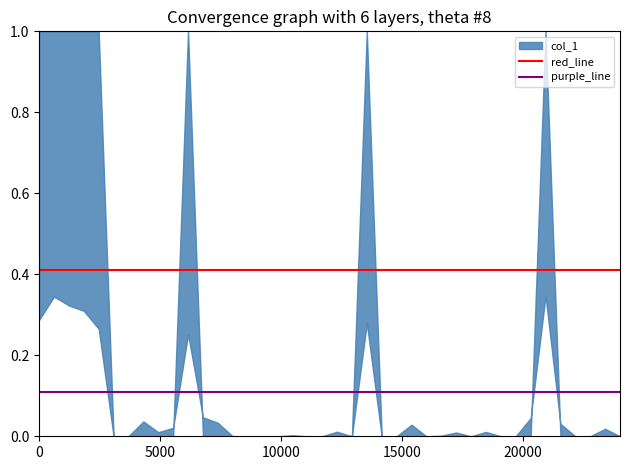

What is the sum of all purple_line values?

0.2